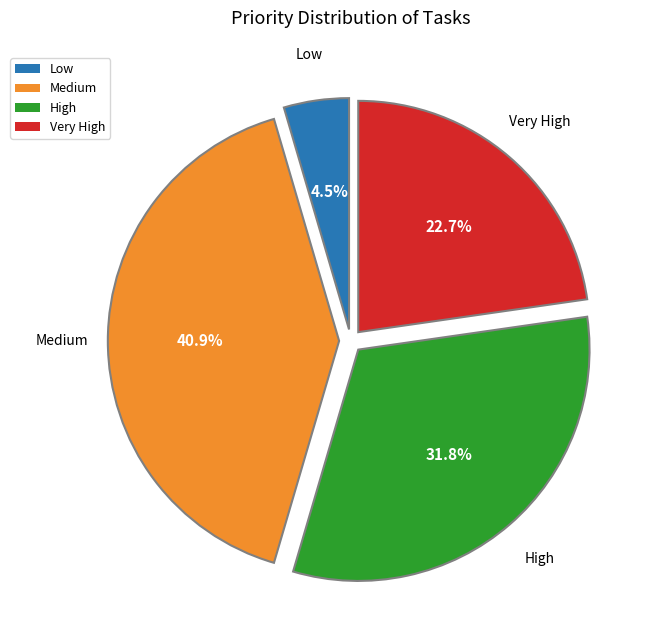

Which slice is the largest?

Medium